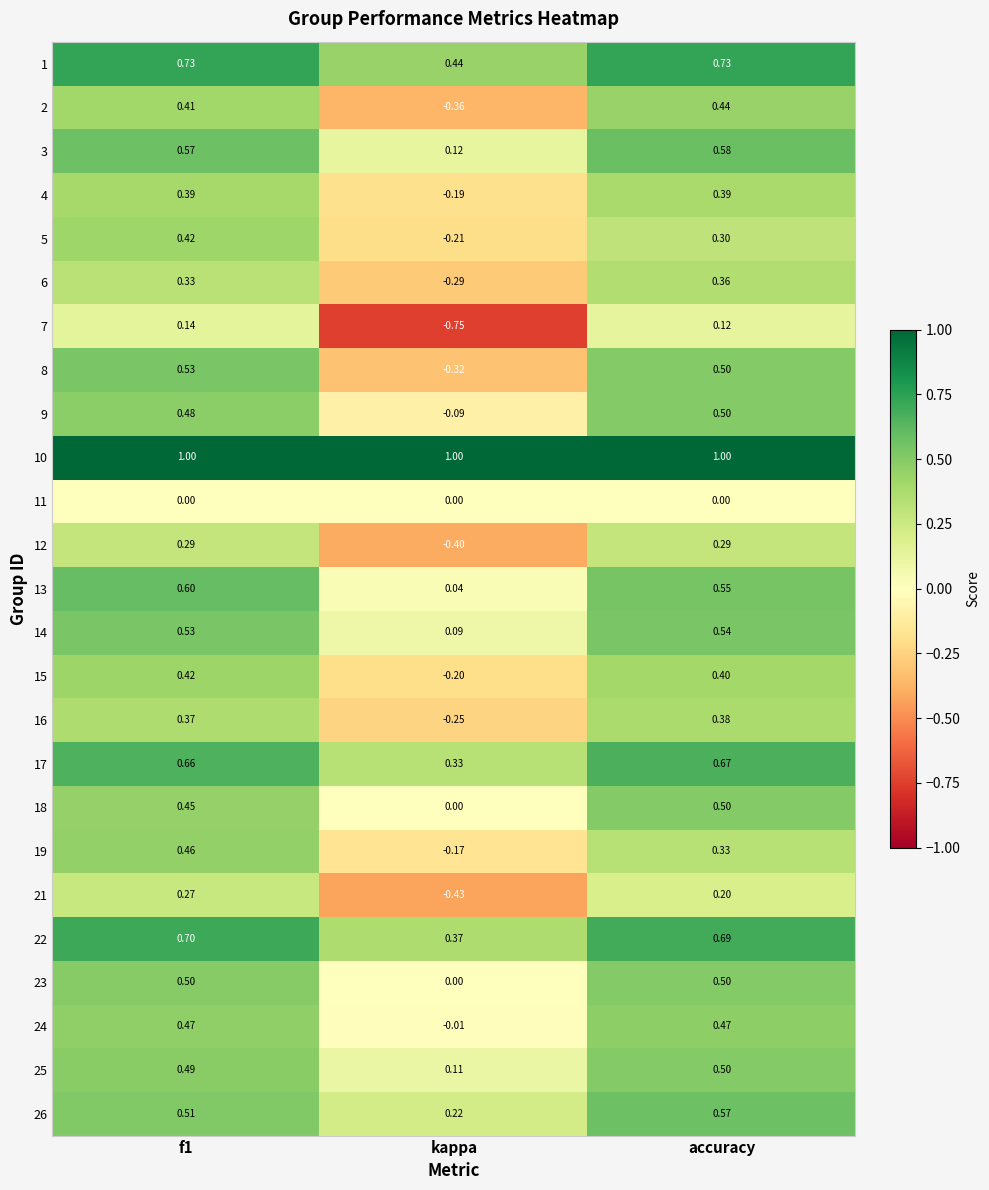

Where is 21 nearest to the value 0?

accuracy